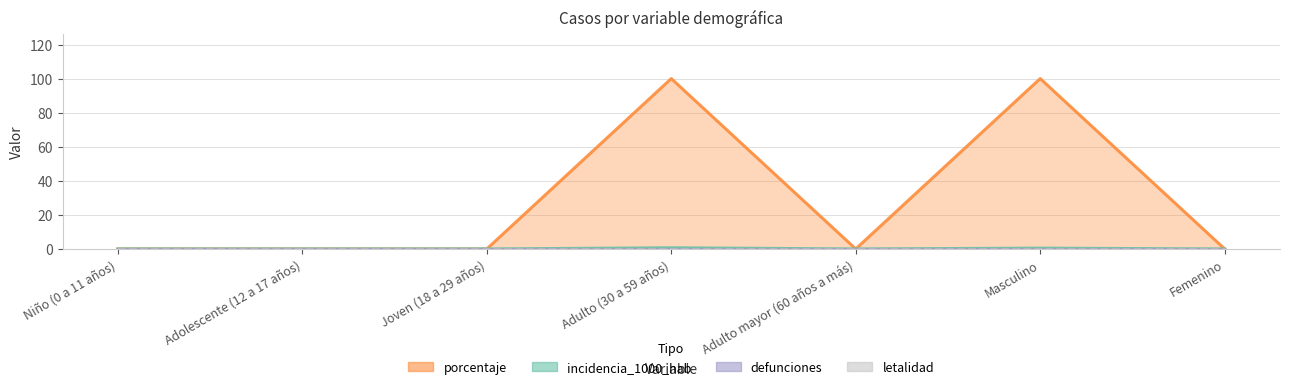

What is the difference between the second highest and second lowest values in the incidencia_1000_hab series?

0.5